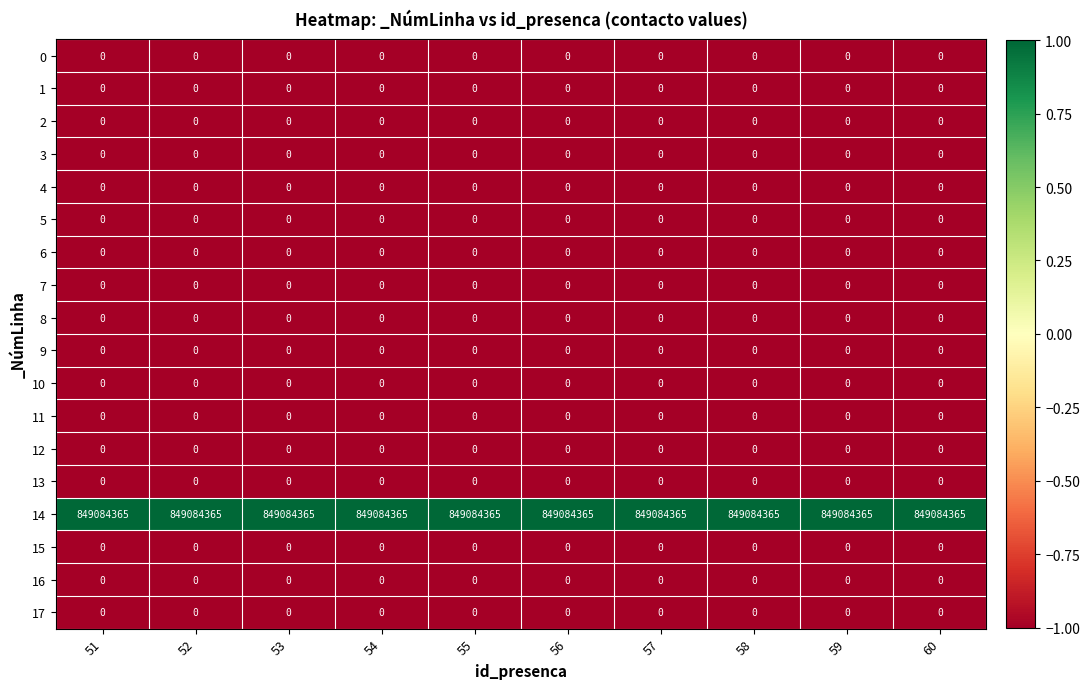

What is the maximum value shown in the chart?

849084365